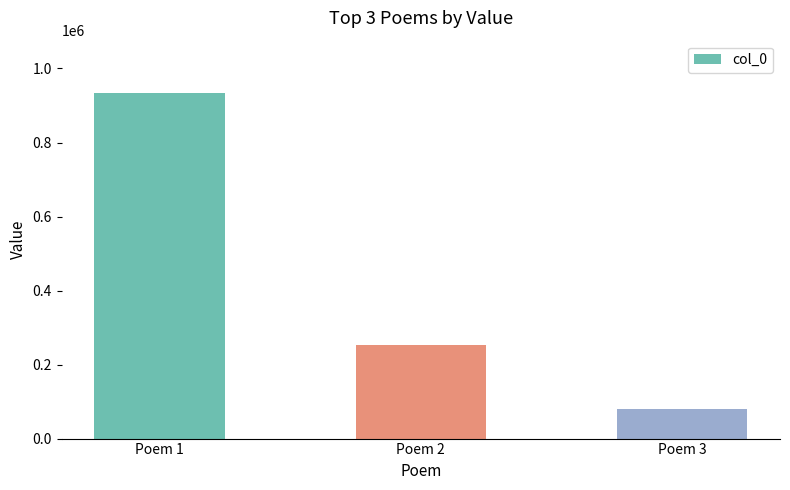

What is the difference between the maximum and second lowest values?

683082